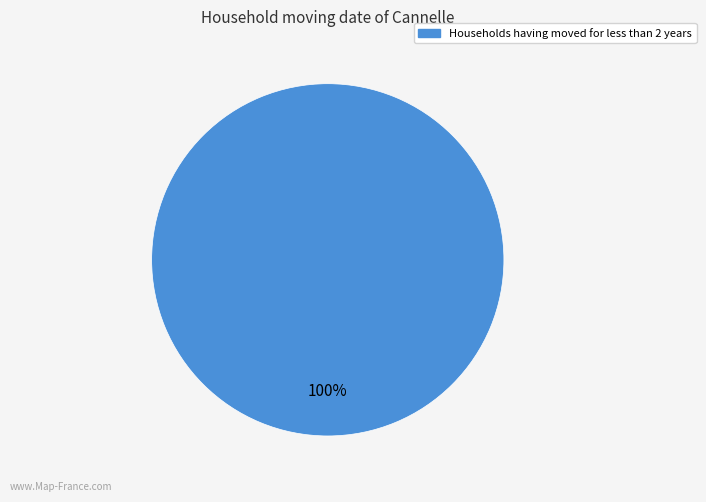

Is there a majority slice in this chart?

Yes